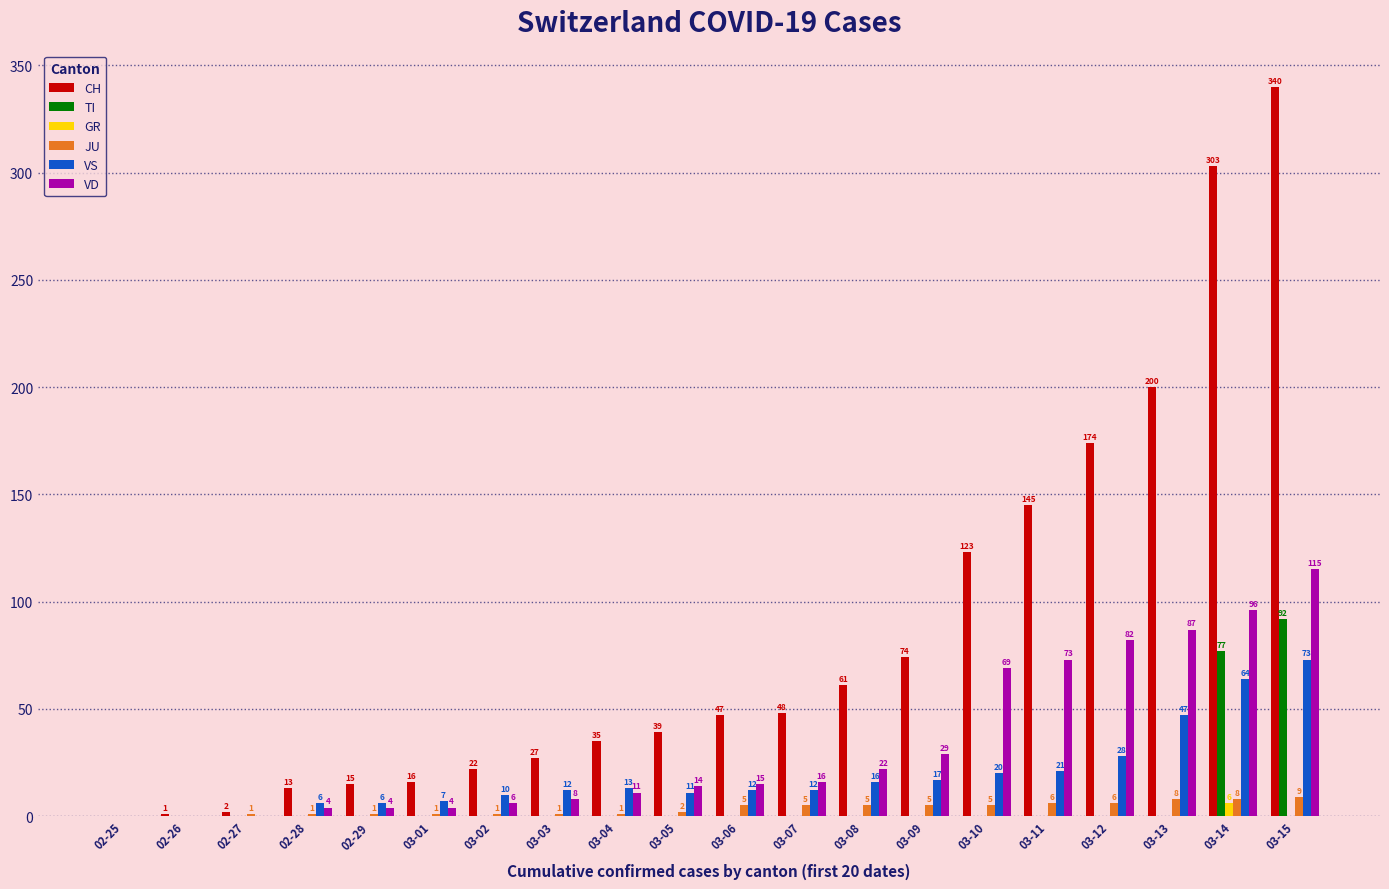

What is the sum of all TI values?

169